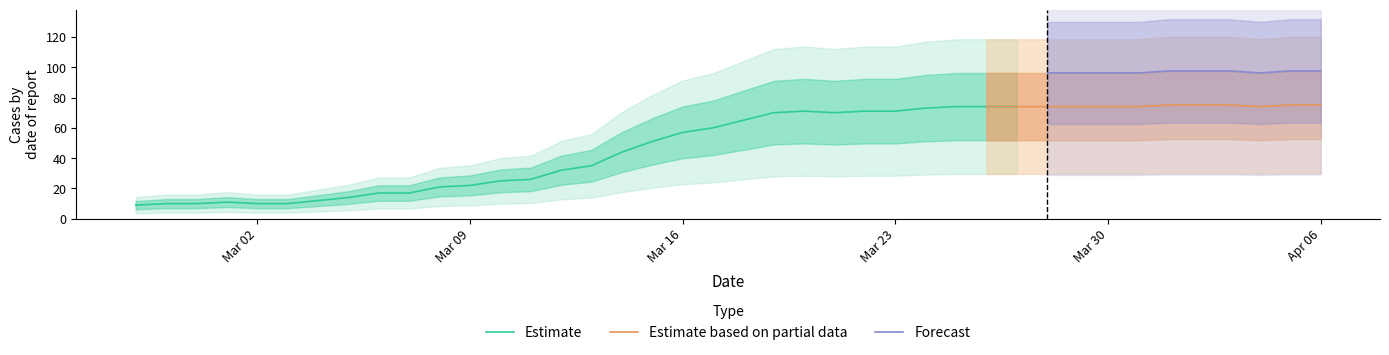

True or false: the data has more than 0 interior local peaks.

True